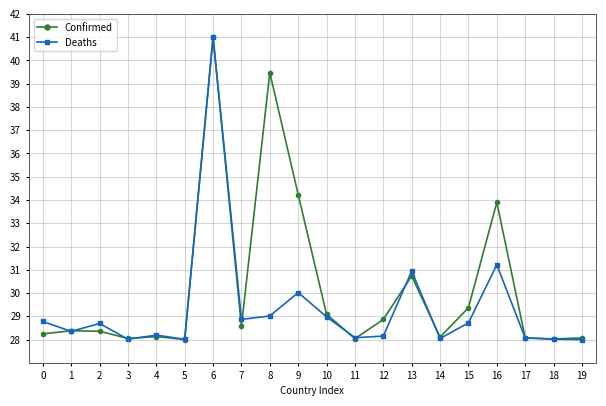

Where is the first local minimum for Deaths?

1